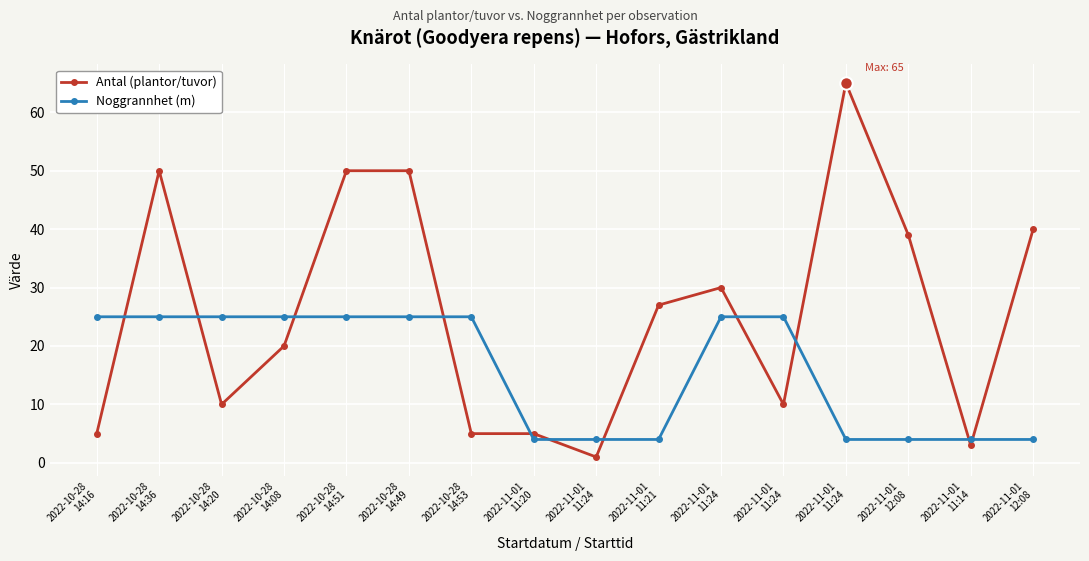

How many data points does each series have?

16